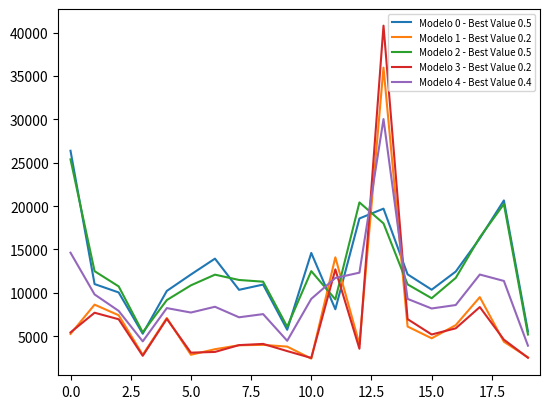

What is the smallest value displayed?

2403.0